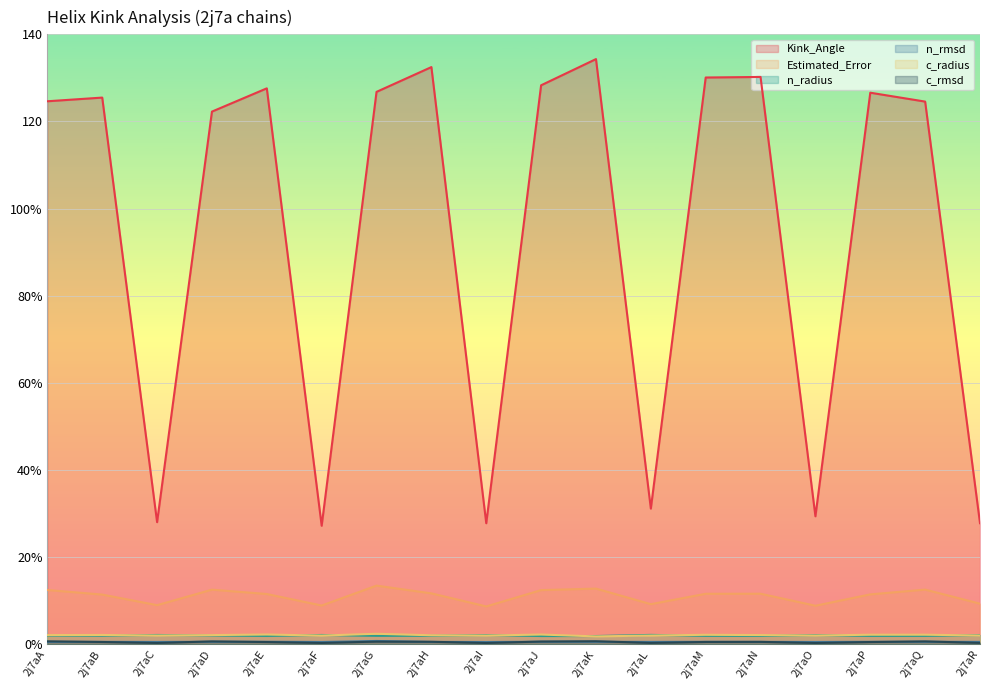

Which has a higher value, 2j7aK or 2j7aH?

2j7aK